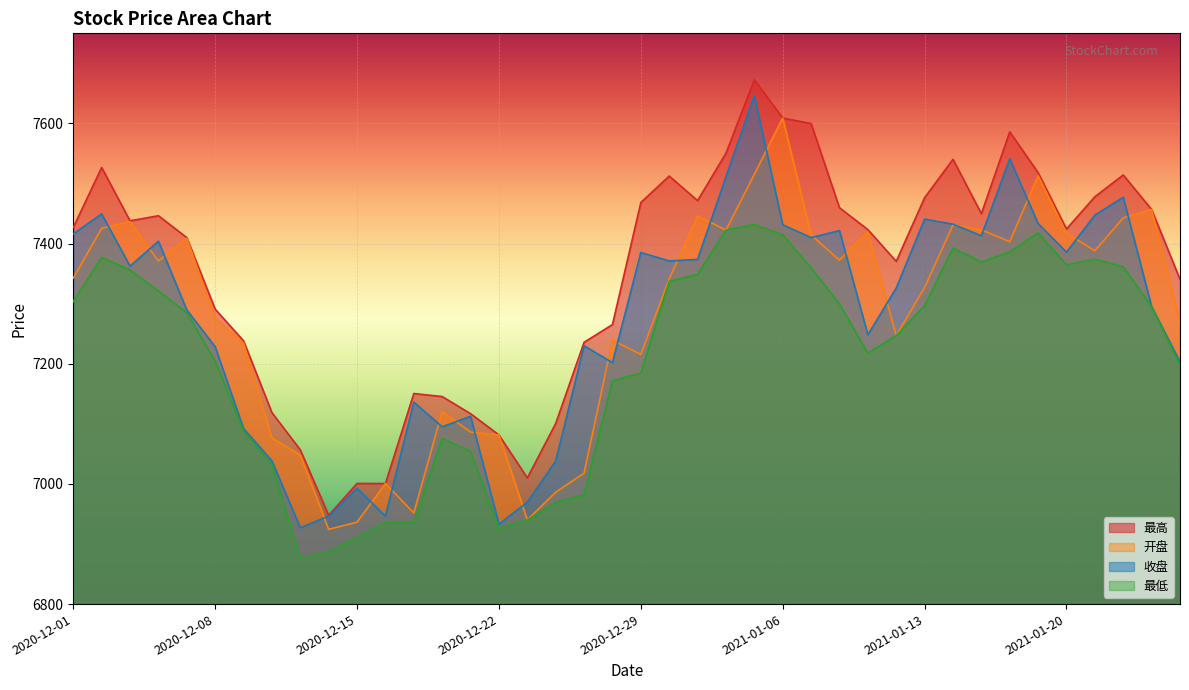

Reading right to left, transcribe all the data shown in this chart.

开盘: 2021-01-26=7268.0	2021-01-25=7456.8	2021-01-22=7442.9	2021-01-21=7388.1	2021-01-20=7417.3	2021-01-19=7513.0	2021-01-18=7403.2	2021-01-15=7423.1	2021-01-14=7431.1	2021-01-13=7326.9	2021-01-12=7246.9	2021-01-11=7419.4	2021-01-08=7372.5	2021-01-07=7414.3	2021-01-06=7609.0	2021-01-05=7515.4	2021-01-04=7422.5	2020-12-31=7446.3	2020-12-30=7341.2	2020-12-29=7215.6	2020-12-28=7239.2	2020-12-25=7018.0	2020-12-24=6986.2	2020-12-23=6940.1	2020-12-22=7081.6	2020-12-21=7086.2	2020-12-18=7120.5	2020-12-17=6951.7	2020-12-16=7000.7	2020-12-15=6936.4	2020-12-14=6924.4	2020-12-11=7047.9	2020-12-10=7076.6	2020-12-09=7234.5	2020-12-08=7276.1	2020-12-07=7409.0	2020-12-04=7371.0	2020-12-03=7436.6	2020-12-02=7425.5	2020-12-01=7342.6
收盘: 2021-01-26=7203.2	2021-01-25=7295.3	2021-01-22=7477.2	2021-01-21=7447.5	2021-01-20=7385.8	2021-01-19=7433.5	2021-01-18=7541.2	2021-01-15=7413.1	2021-01-14=7432.4	2021-01-13=7440.7	2021-01-12=7326.1	2021-01-11=7248.3	2021-01-08=7421.6	2021-01-07=7410.0	2021-01-06=7431.4	2021-01-05=7646.7	2021-01-04=7511.3	2020-12-31=7373.7	2020-12-30=7371.2	2020-12-29=7385.2	2020-12-28=7201.9	2020-12-25=7229.9	2020-12-24=7038.1	2020-12-23=6969.6	2020-12-22=6933.1	2020-12-21=7112.6	2020-12-18=7095.0	2020-12-17=7136.1	2020-12-16=6946.4	2020-12-15=6992.7	2020-12-14=6946.5	2020-12-11=6927.1	2020-12-10=7038.4	2020-12-09=7092.2	2020-12-08=7228.2	2020-12-07=7289.6	2020-12-04=7404.0	2020-12-03=7362.5	2020-12-02=7449.4	2020-12-01=7416.2
最高: 2021-01-26=7340.6	2021-01-25=7456.8	2021-01-22=7514.3	2021-01-21=7478.0	2021-01-20=7424.4	2021-01-19=7518.1	2021-01-18=7586.0	2021-01-15=7449.8	2021-01-14=7540.4	2021-01-13=7476.4	2021-01-12=7370.5	2021-01-11=7423.3	2021-01-08=7459.7	2021-01-07=7599.9	2021-01-06=7609.0	2021-01-05=7672.8	2021-01-04=7550.4	2020-12-31=7471.6	2020-12-30=7512.5	2020-12-29=7468.3	2020-12-28=7265.2	2020-12-25=7235.8	2020-12-24=7100.7	2020-12-23=7010.0	2020-12-22=7081.6	2020-12-21=7116.9	2020-12-18=7145.4	2020-12-17=7150.5	2020-12-16=7000.7	2020-12-15=7000.8	2020-12-14=6947.7	2020-12-11=7056.7	2020-12-10=7118.8	2020-12-09=7238.2	2020-12-08=7290.9	2020-12-07=7410.0	2020-12-04=7446.4	2020-12-03=7438.0	2020-12-02=7526.7	2020-12-01=7427.0
最低: 2021-01-26=7197.8	2021-01-25=7295.3	2021-01-22=7361.4	2021-01-21=7374.1	2021-01-20=7364.6	2021-01-19=7417.8	2021-01-18=7386.3	2021-01-15=7369.3	2021-01-14=7392.7	2021-01-13=7296.5	2021-01-12=7246.9	2021-01-11=7217.6	2021-01-08=7299.6	2021-01-07=7359.8	2021-01-06=7414.6	2021-01-05=7431.8	2021-01-04=7422.5	2020-12-31=7348.9	2020-12-30=7337.1	2020-12-29=7184.6	2020-12-28=7171.7	2020-12-25=6981.7	2020-12-24=6969.2	2020-12-23=6940.1	2020-12-22=6926.1	2020-12-21=7054.2	2020-12-18=7075.9	2020-12-17=6935.8	2020-12-16=6935.8	2020-12-15=6910.7	2020-12-14=6886.9	2020-12-11=6875.2	2020-12-10=7032.5	2020-12-09=7088.3	2020-12-08=7204.6	2020-12-07=7284.9	2020-12-04=7321.1	2020-12-03=7356.0	2020-12-02=7377.0	2020-12-01=7303.5